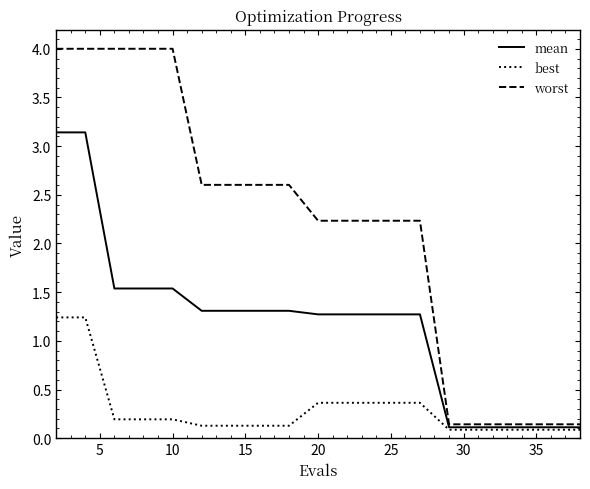

List the series in order of their peak value, lowest first.

best, mean, worst